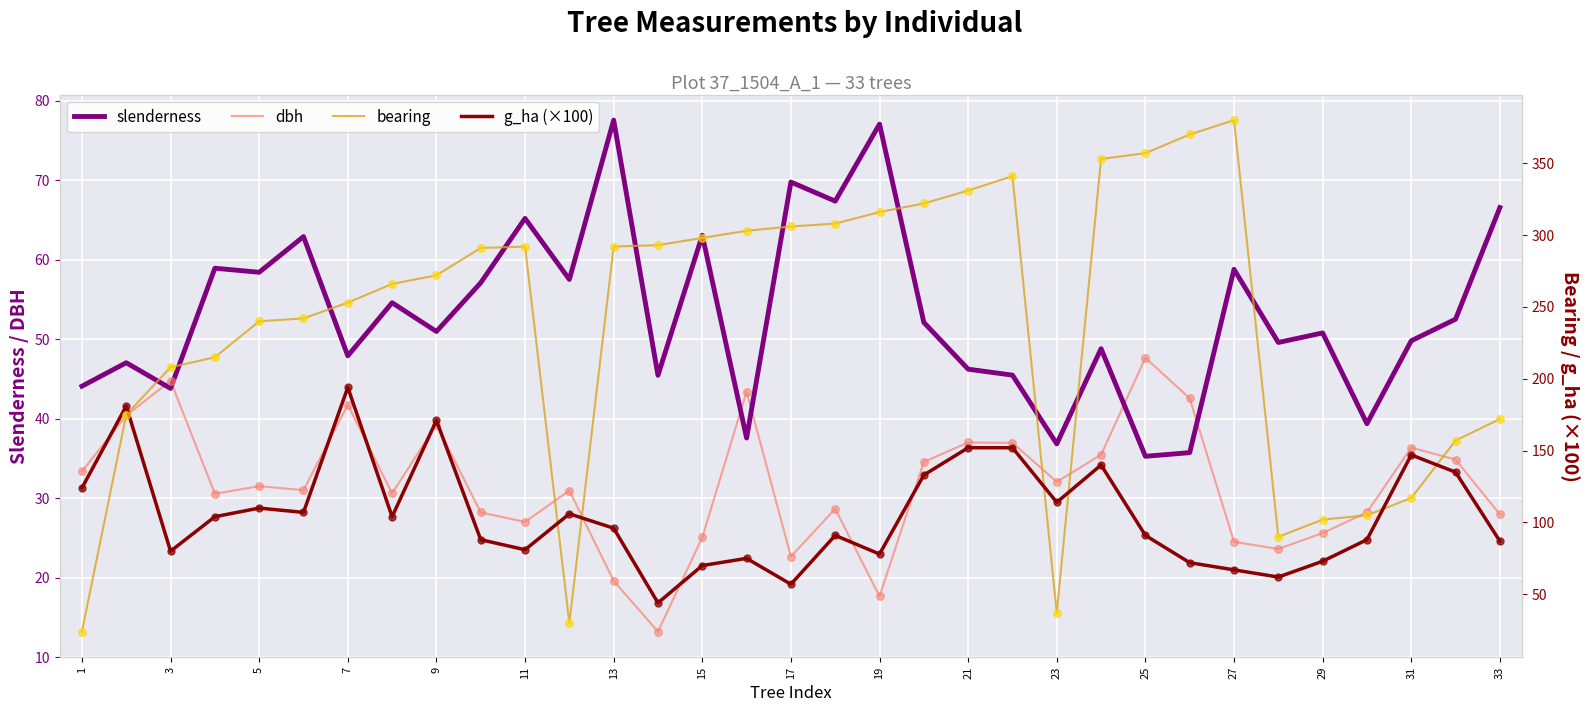

At how many categories does at least one series exceed 221?

21